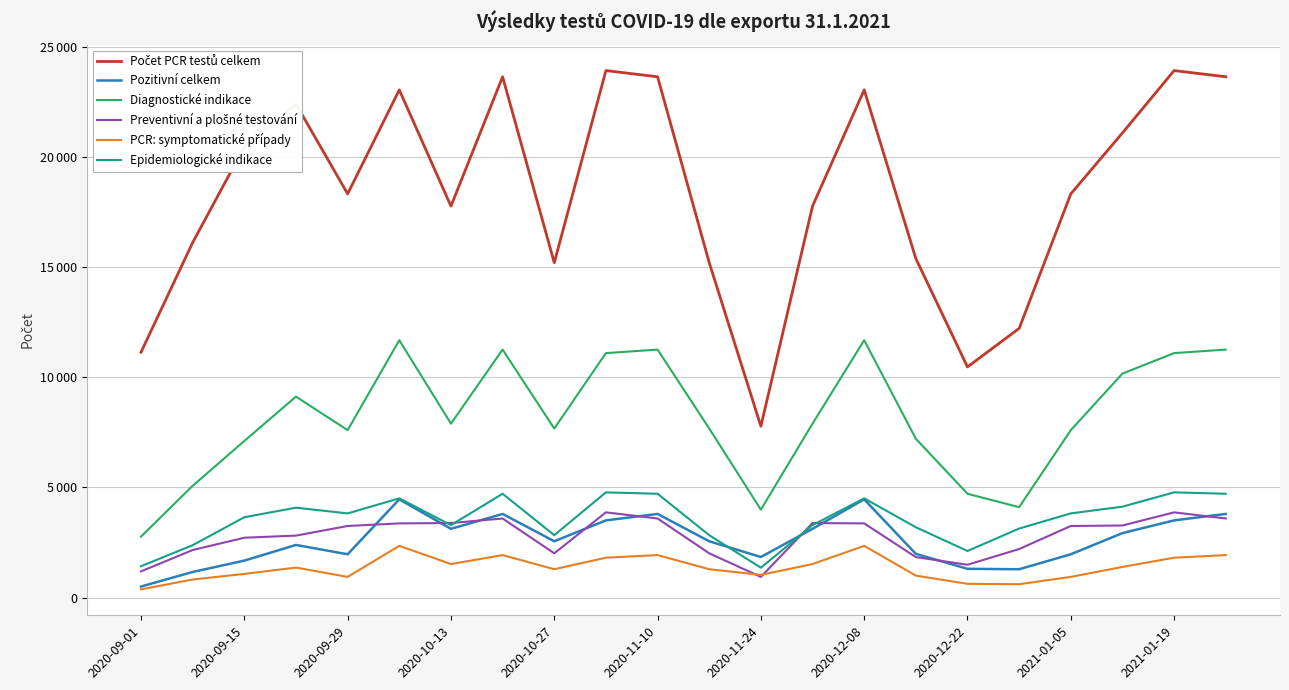

Is this an area chart (filled region under the line)?

No